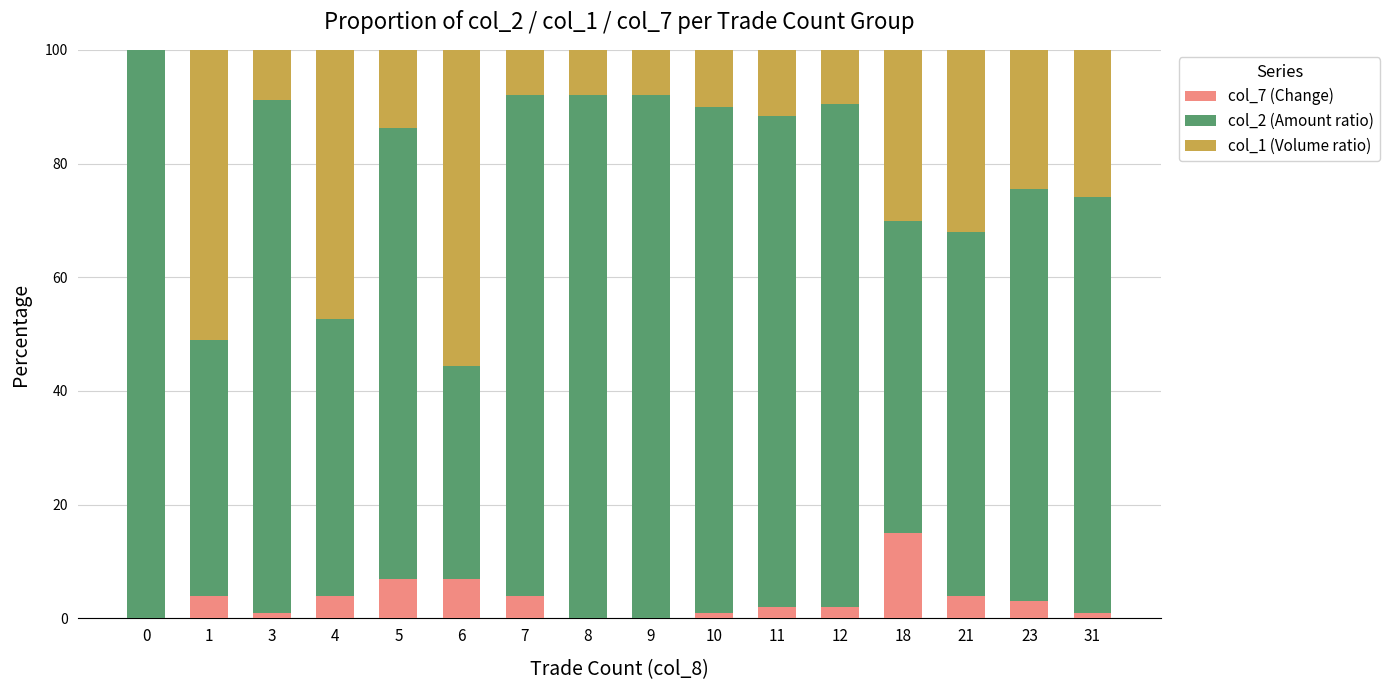

What is the sum of all col_7 (Change) values?

55.0